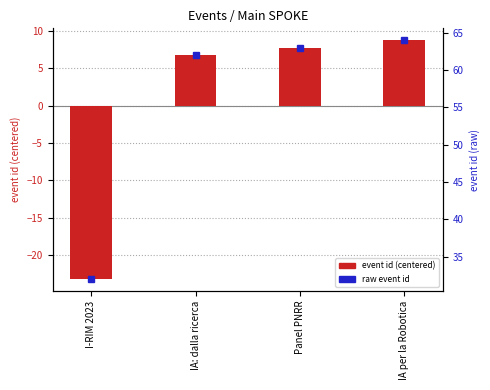

Rank the categories by value from lowest to highest.

I-RIM 2023, IA: dalla ricerca, Panel PNRR, IA per la Robotica